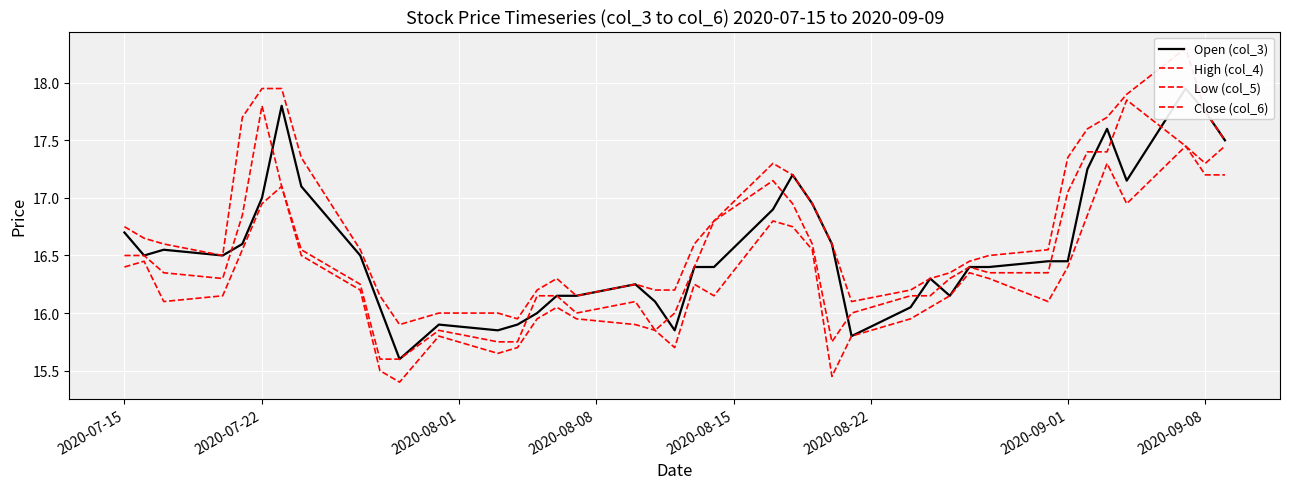

What is the minimum value for Close (col_6)?

15.6